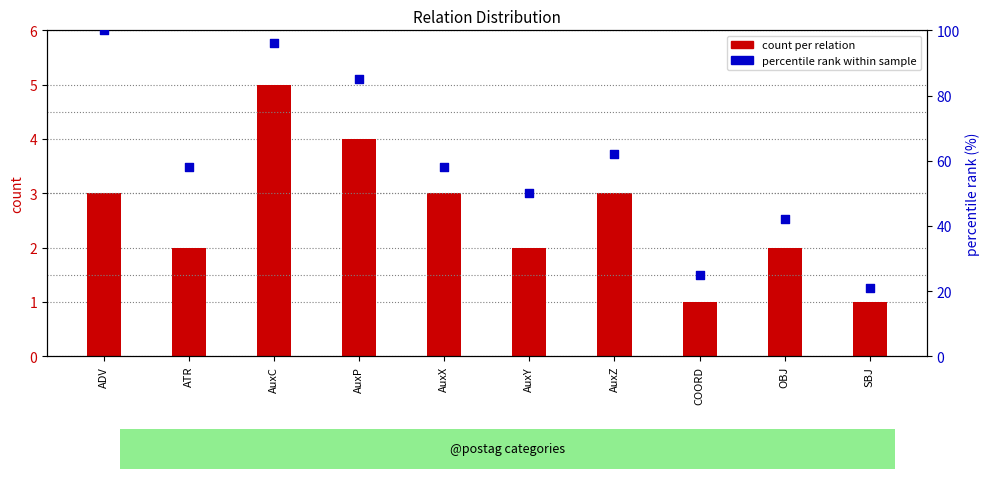

Which series reaches the minimum Y coordinate?

count per relation